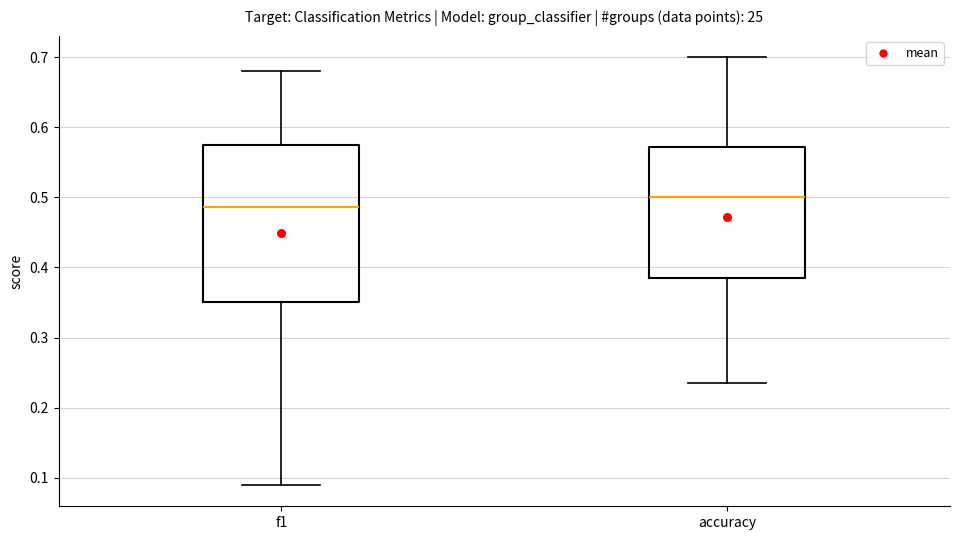

Where does the lower whisker of the box for f1 end on the y-axis? The values are not printed on the chart, so give them approximately, as read against the axis.

0.09